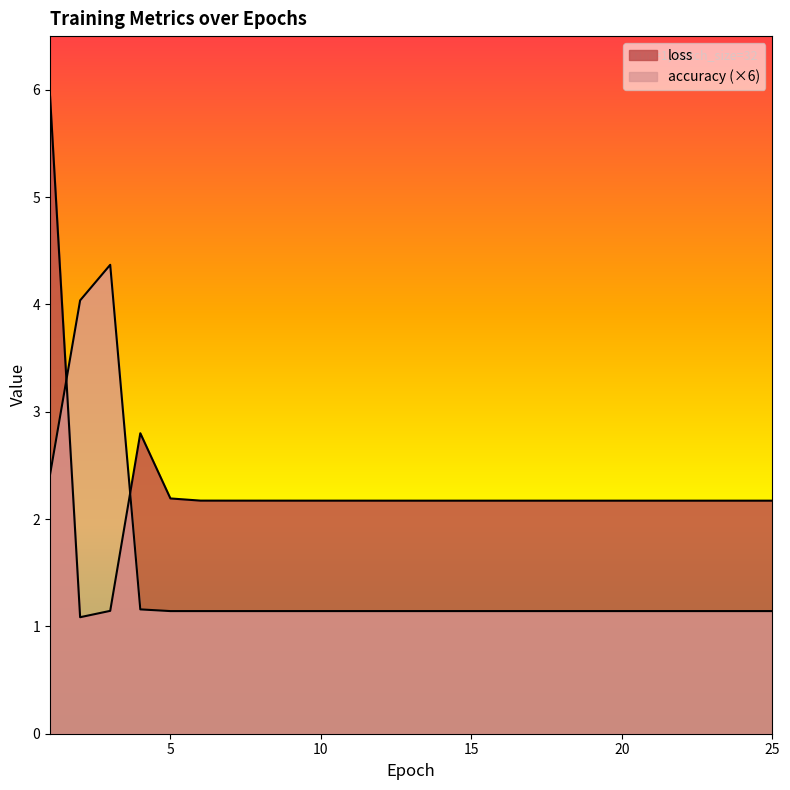

What is the total value across all series at 15?

3.3